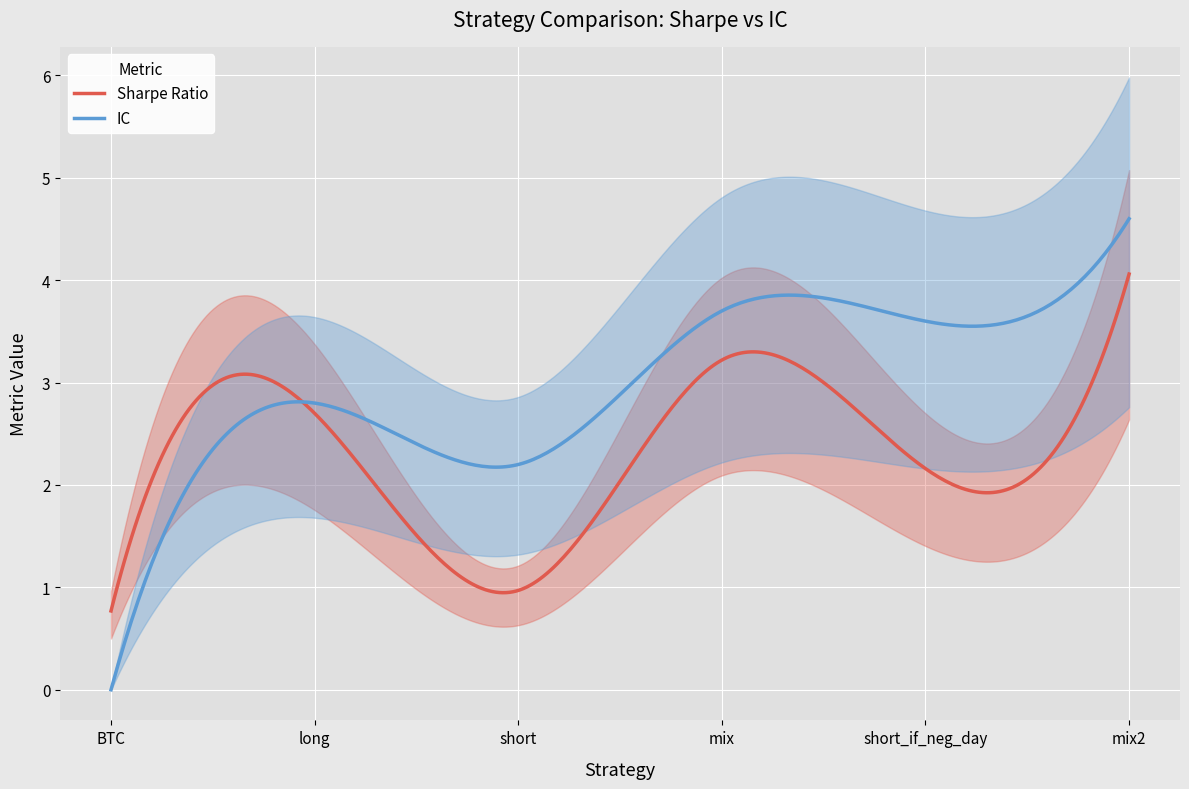

At which label does sharpe first exceed 2?

long